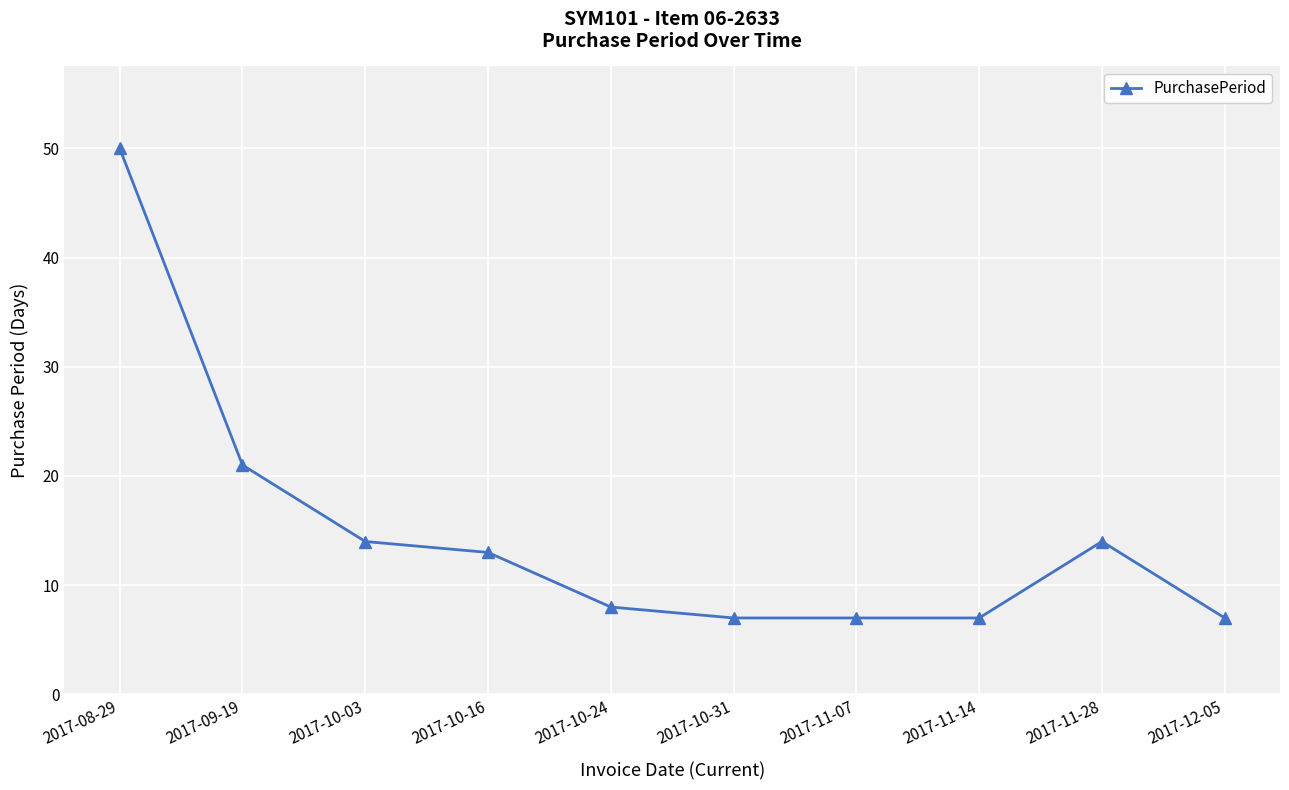

Is this an area chart (filled region under the line)?

No